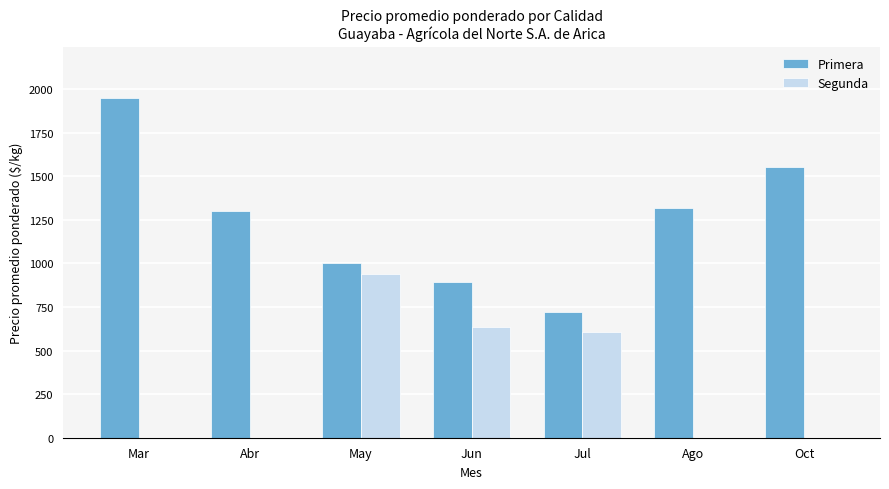

How many data points does each series have?

7